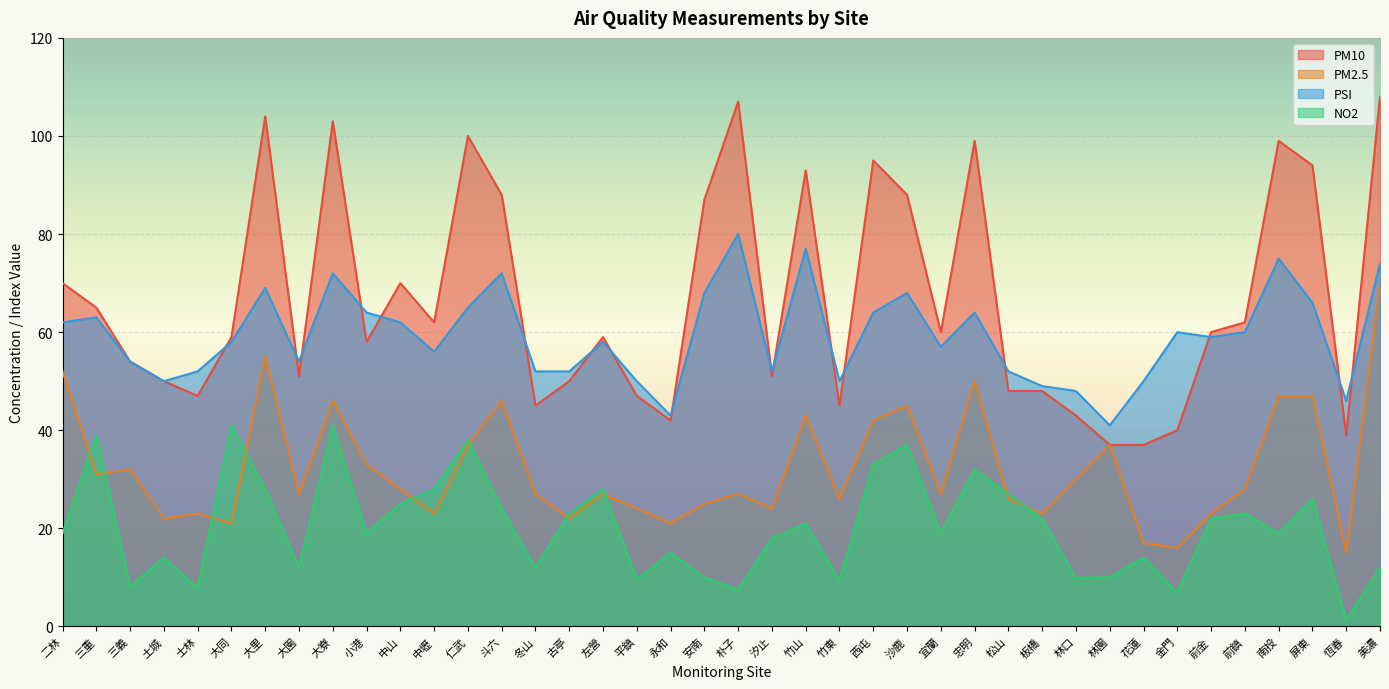

True or false: PSI has a value of 72.0 at 斗六.

True